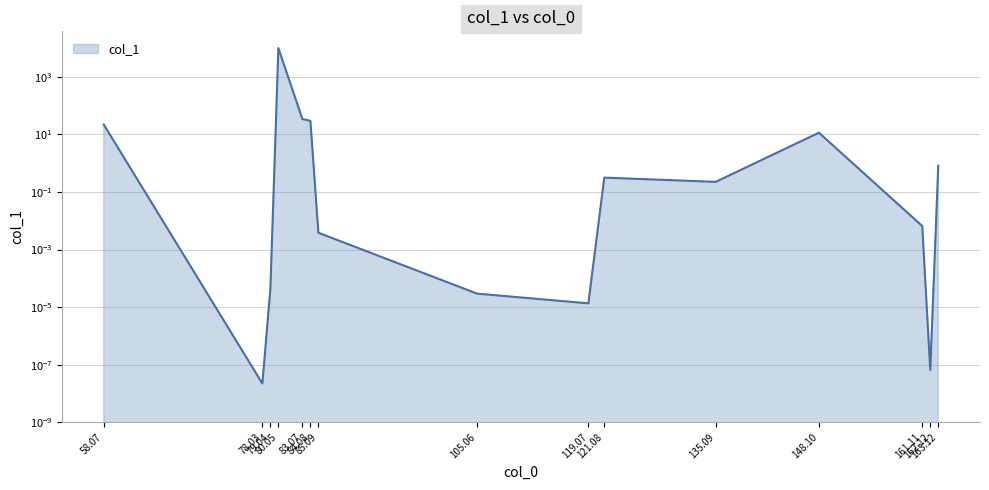

How many interior local valleys (lower than both neighbors) does the data have?

4